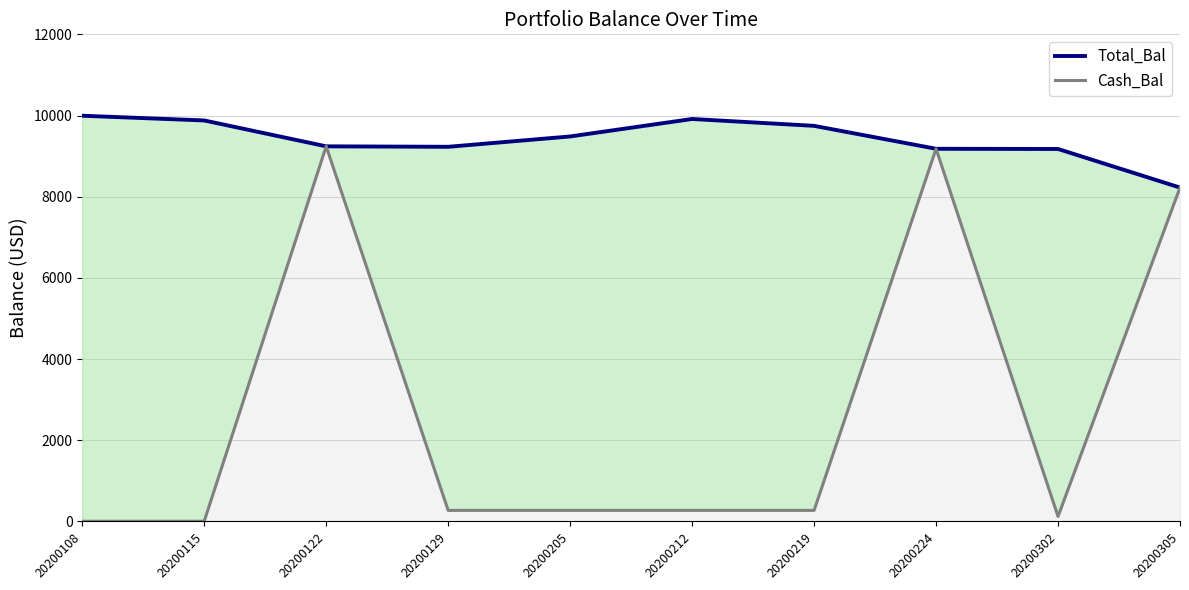

At which category is the sum across all series the highest?

20200122